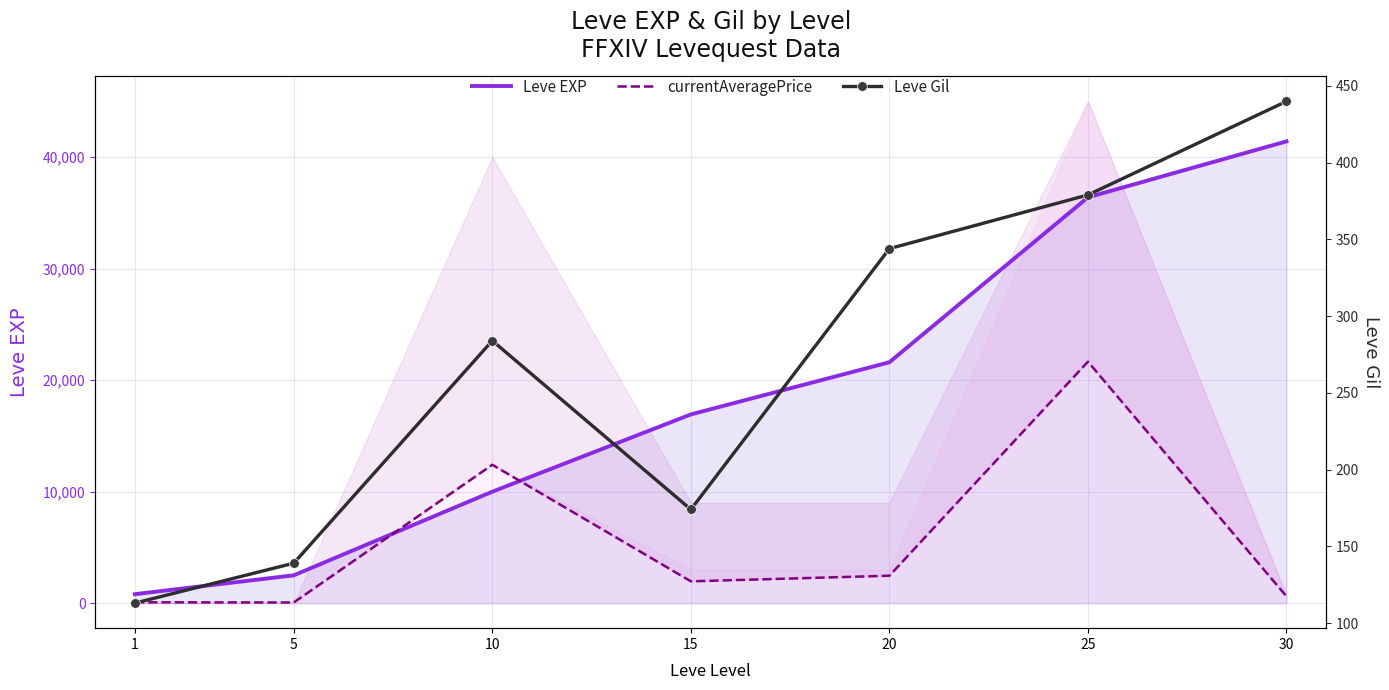

Where is the first local minimum for currentAveragePrice?

5